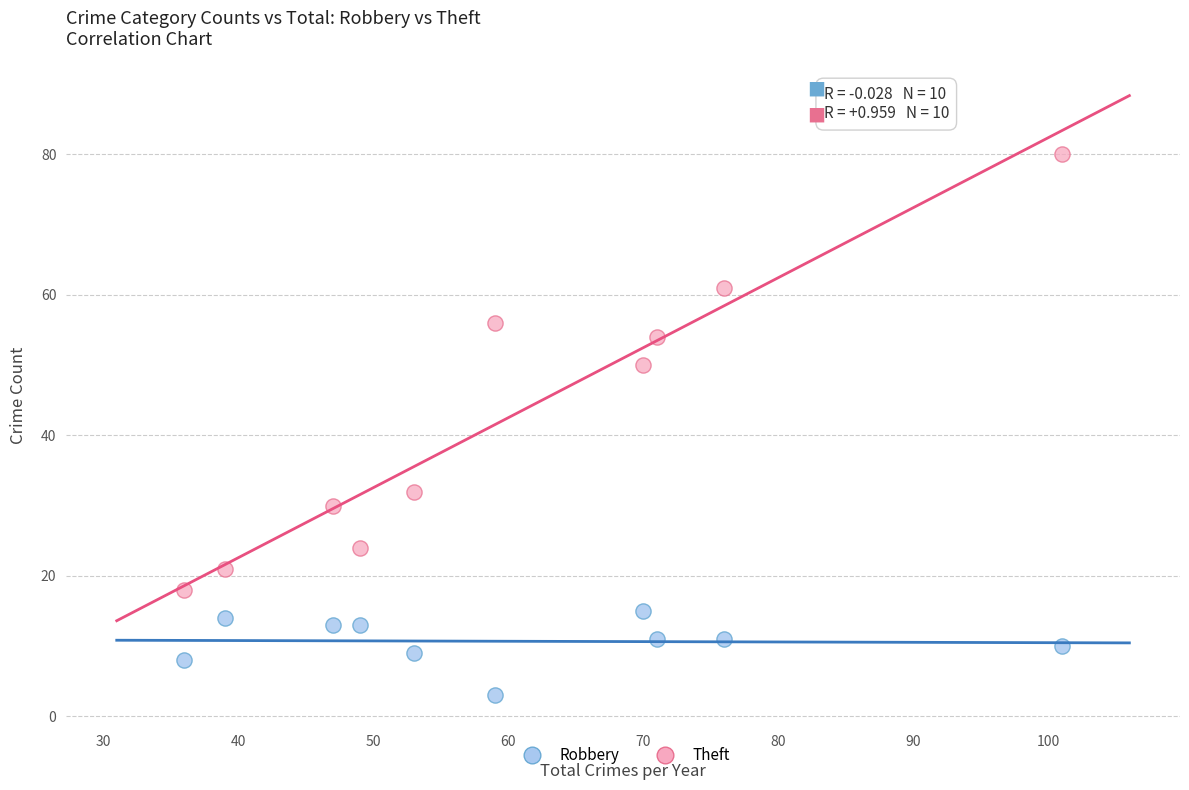

In the Theft series, what Y value is closest to 49?

50